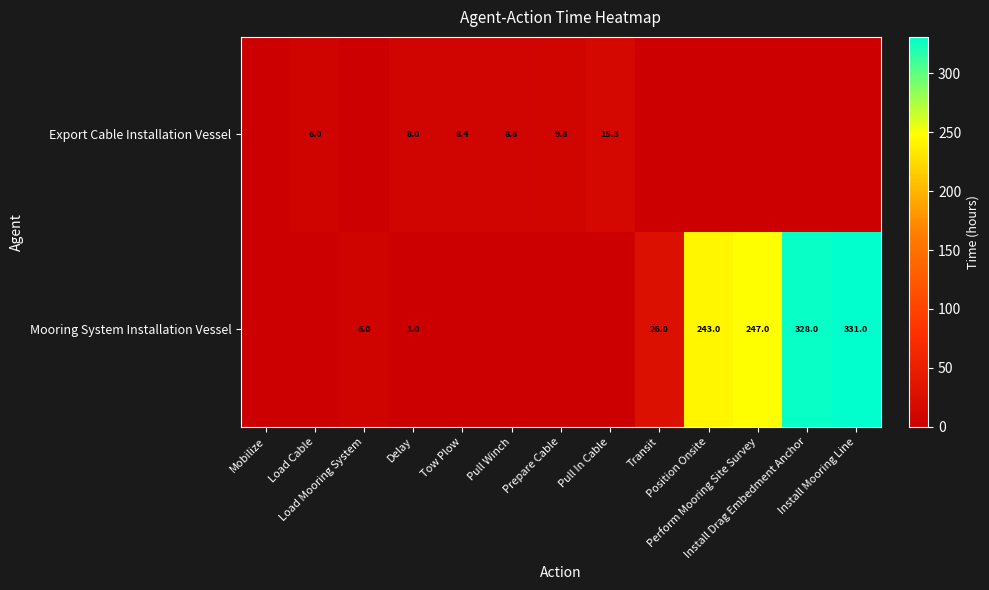

The value of Mooring System Installation Vessel at Transit is 8.3. True or false?

False